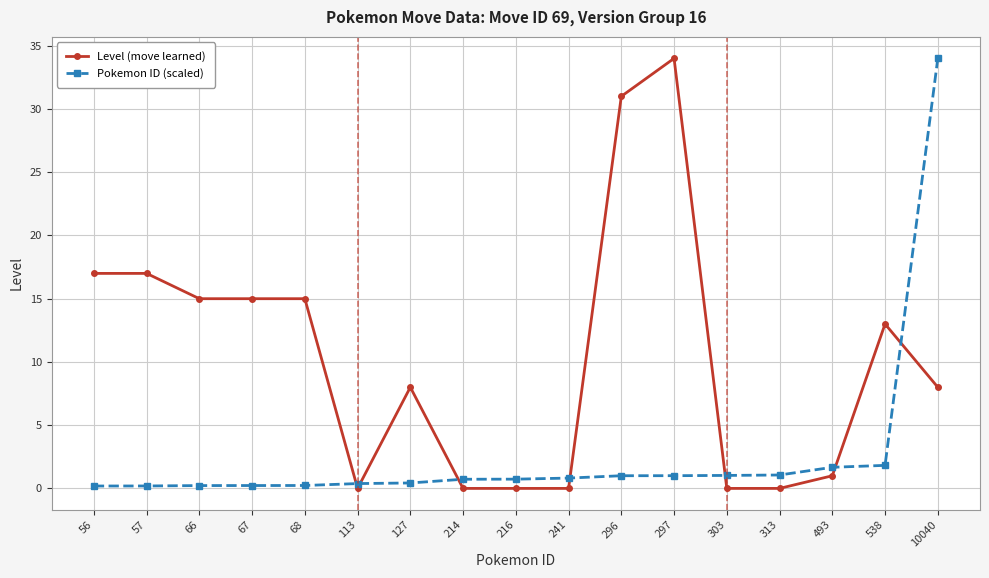

Between 67 and 313, which series saw the biggest shift?

Level (move learned)